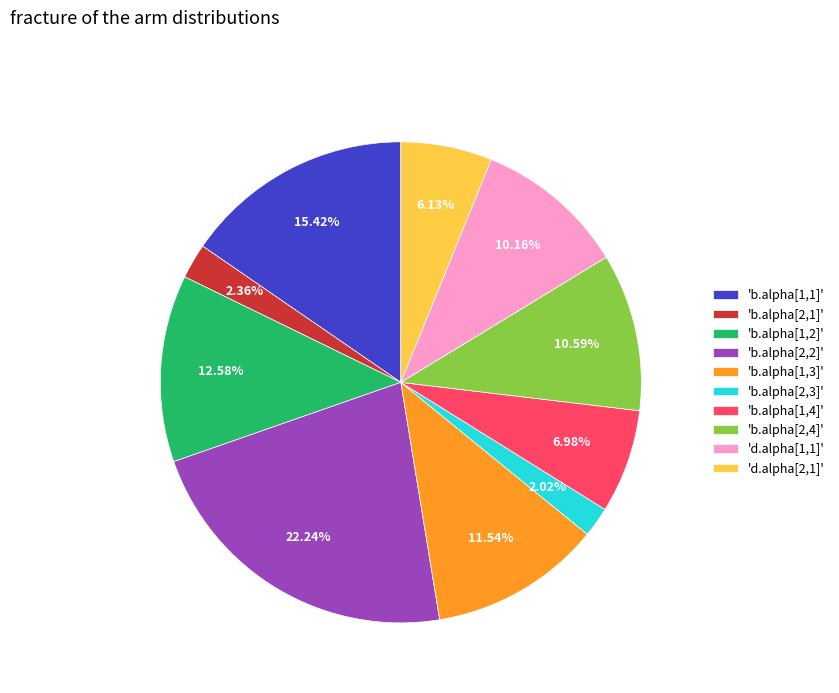

Which has a higher value, 'b.alpha[2,2]' or 'b.alpha[2,1]'?

'b.alpha[2,2]'